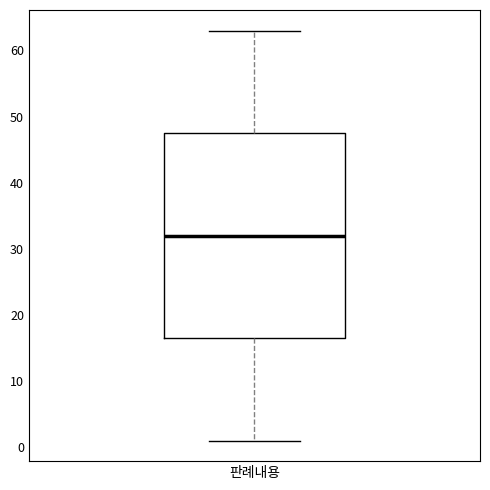

Read this box plot against the y-axis: the position of the median line, the range covered by the box, and the ends of both whiskers. The values are not printed on the chart, so give them approximately, as read against the axis.

median 32, box 17 to 48, whiskers 1 to 63